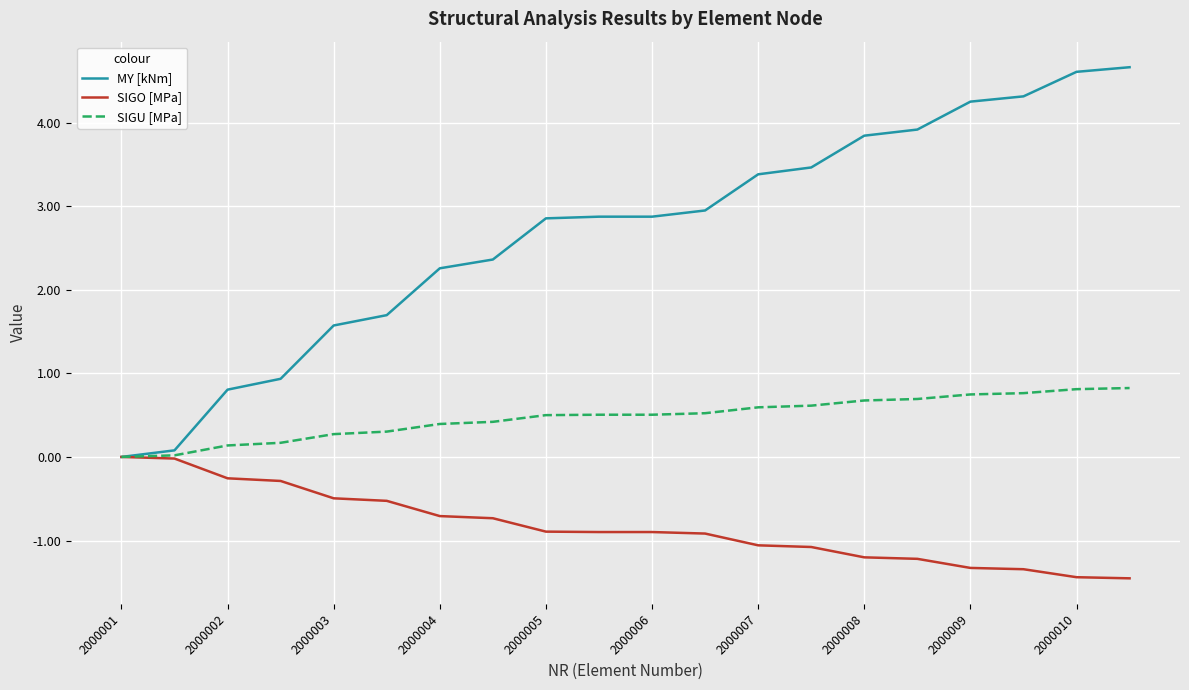

Which series has the largest range (max minus min)?

MY [kNm]